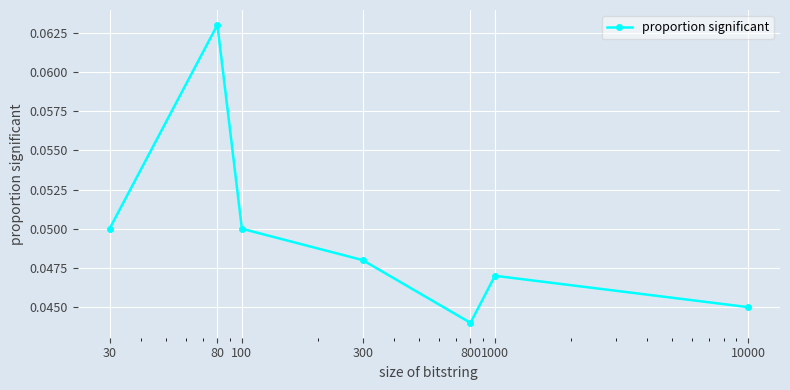

True or false: there are more than 1 points higher than both neighbors.

True